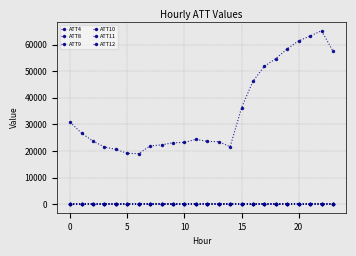

Does the chart have visible grid lines?

Yes